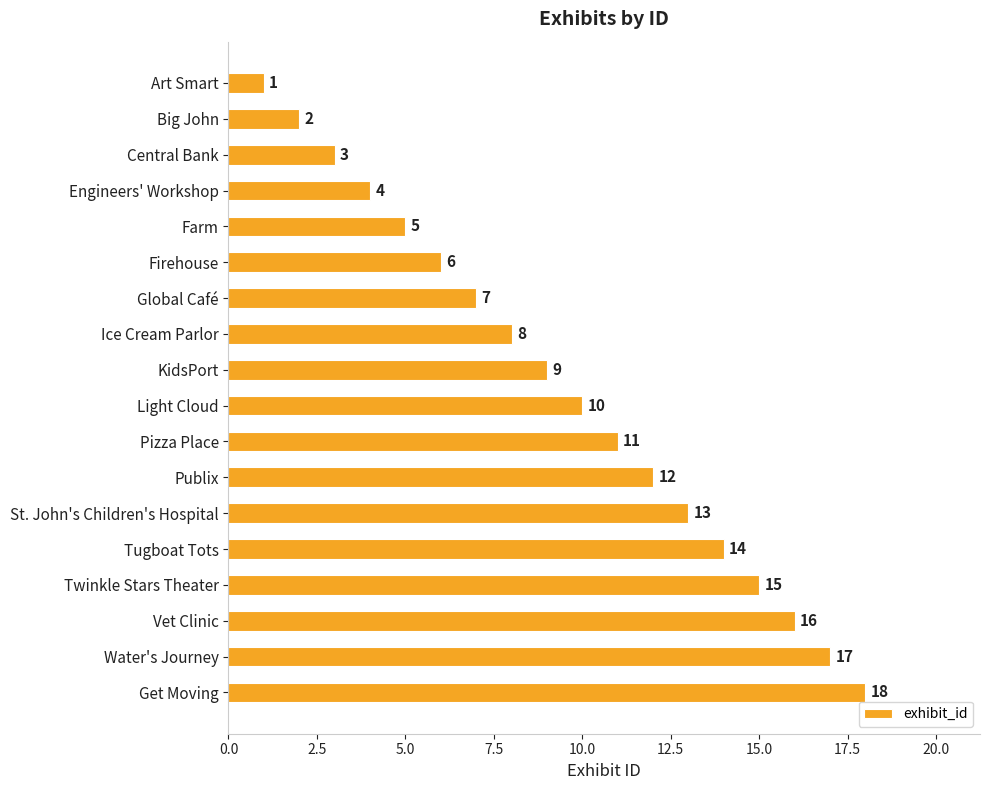

Where is the data nearest to the value 9?

KidsPort